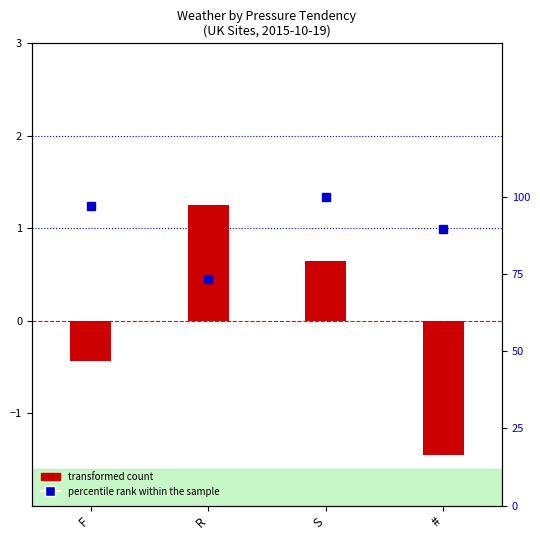

What is the greatest value displayed?

100.0